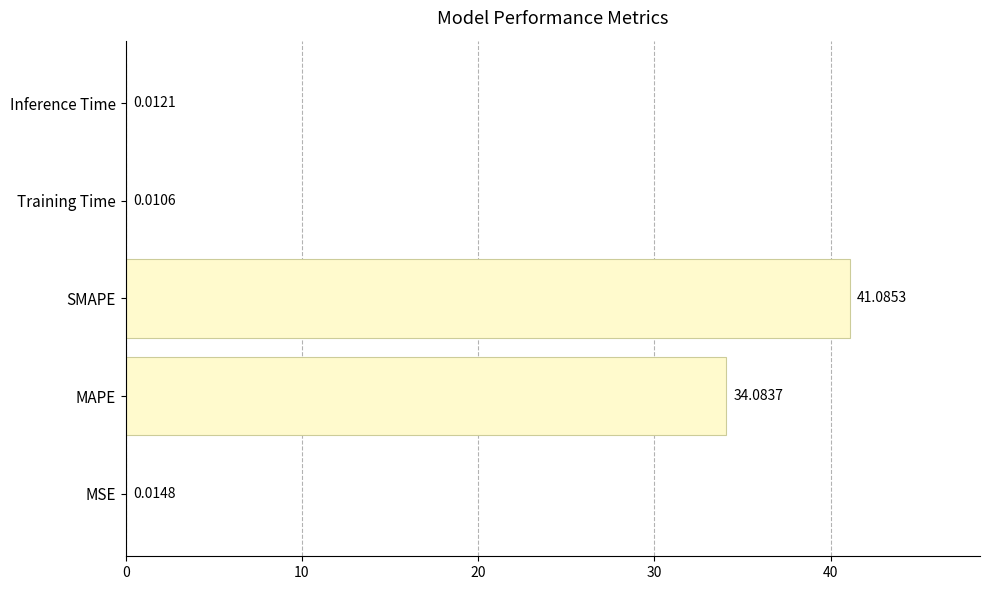

What is the sum of all values?

75.2